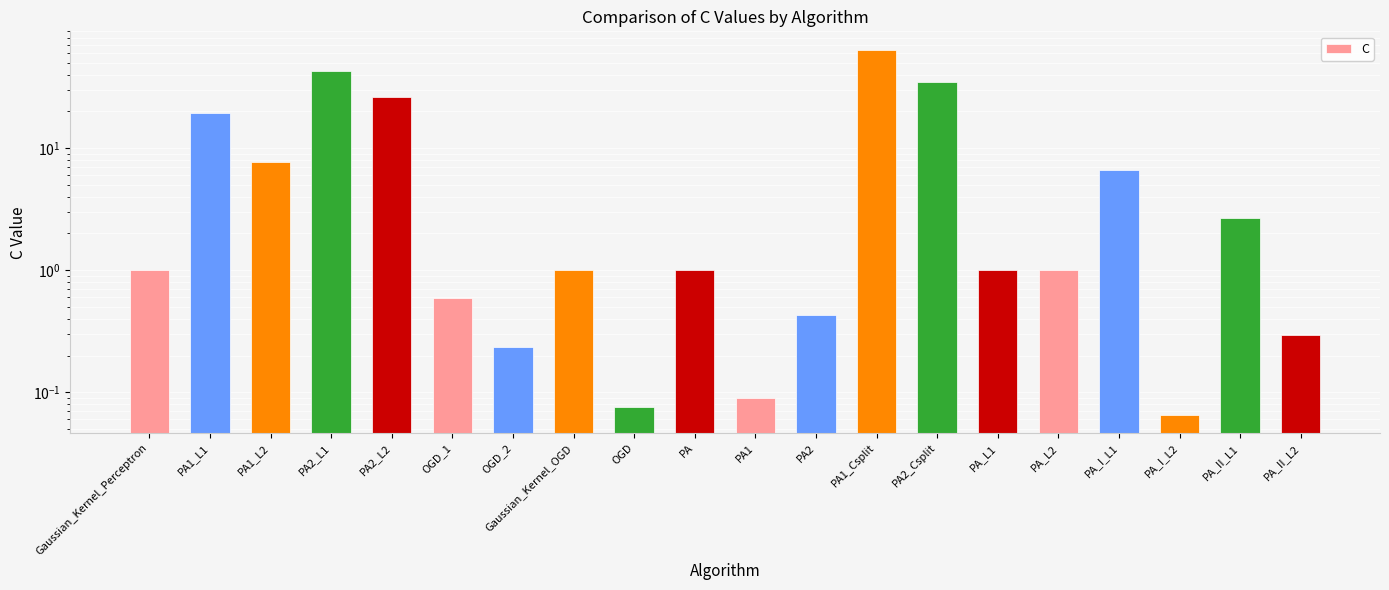

List the labels in order of value, largest first.

PA1_Csplit, PA2_L1, PA2_Csplit, PA2_L2, PA1_L1, PA1_L2, PA_I_L1, PA_II_L1, Gaussian_Kernel_Perceptron, Gaussian_Kernel_OGD, PA, PA_L1, PA_L2, OGD_1, PA2, PA_II_L2, OGD_2, PA1, OGD, PA_I_L2